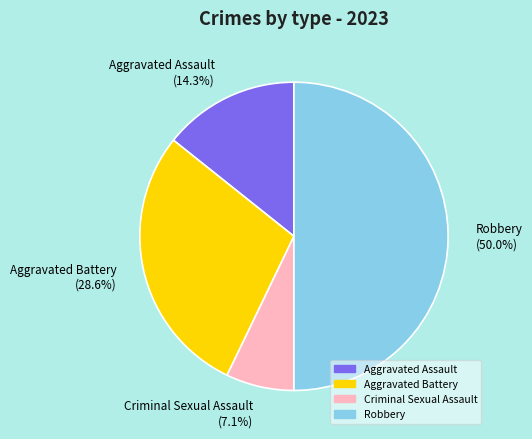

Is Aggravated Battery the majority of the pie?

No